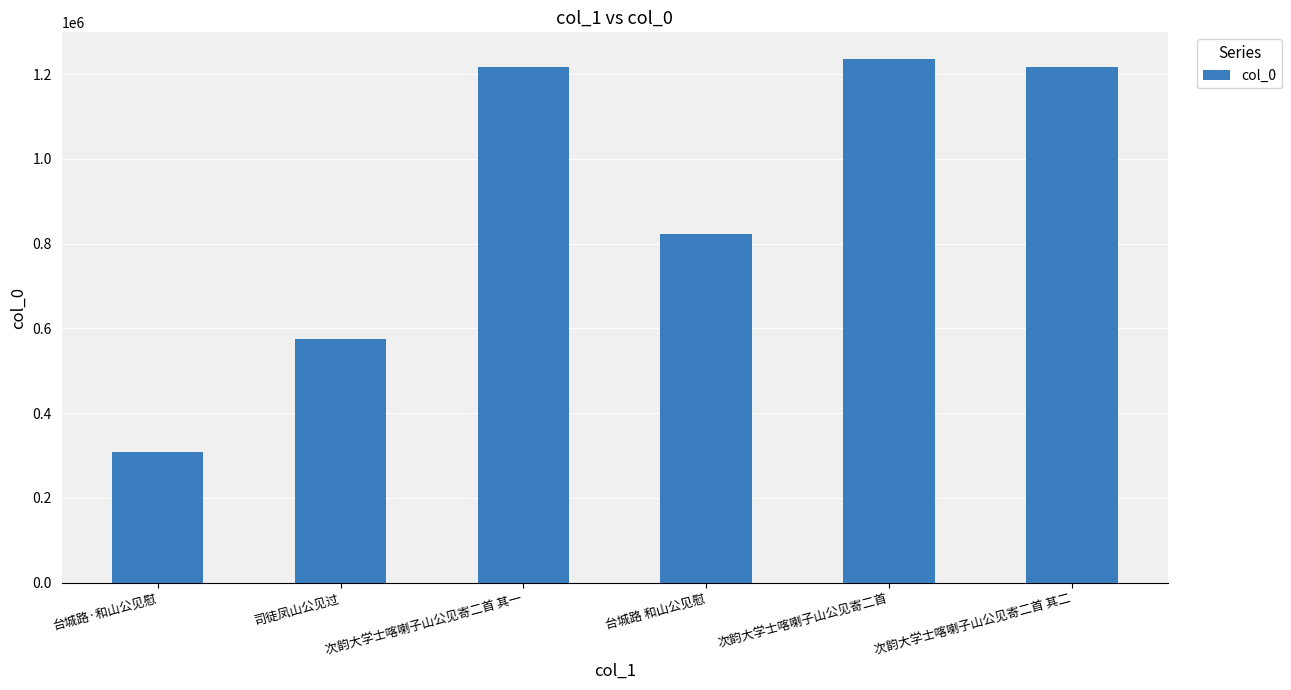

Where is the data nearest to the value 772327?

台城路 和山公见慰